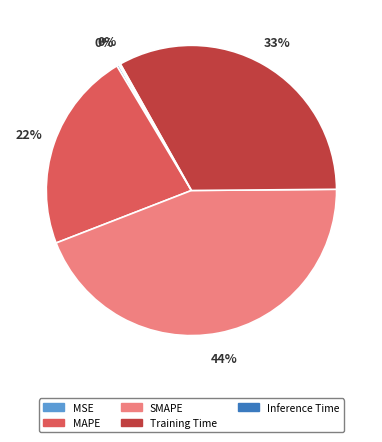

Is the sum of SMAPE and Training Time greater than half?

Yes